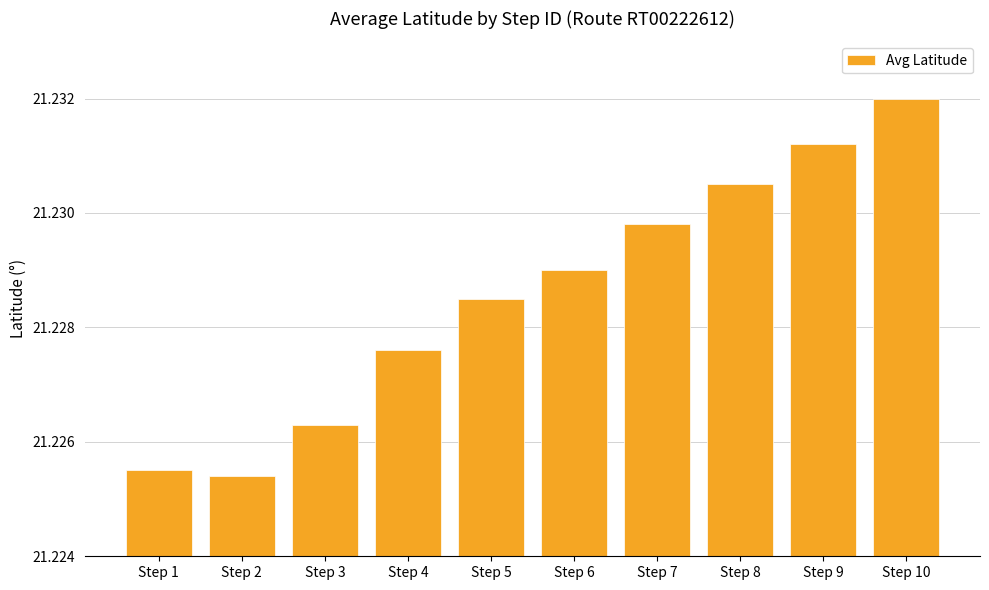

What is the sum of the values at Step 6 and Step 2?

42.5